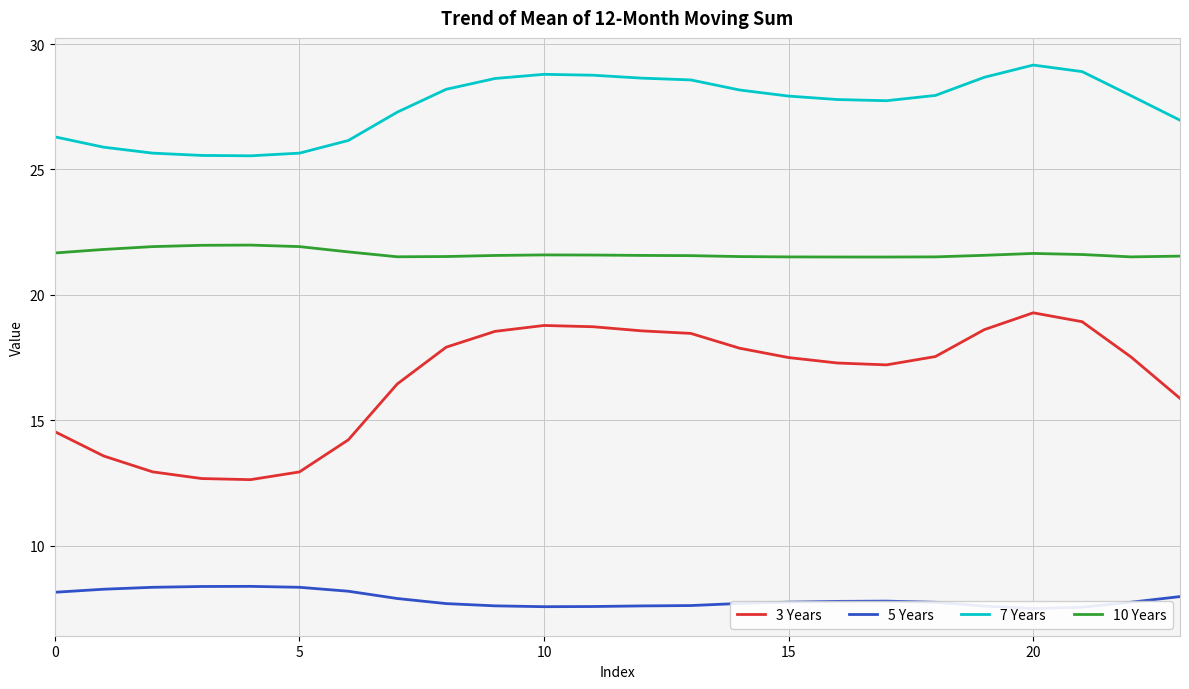

True or false: 10 Years and 7 Years cross at least once.

False